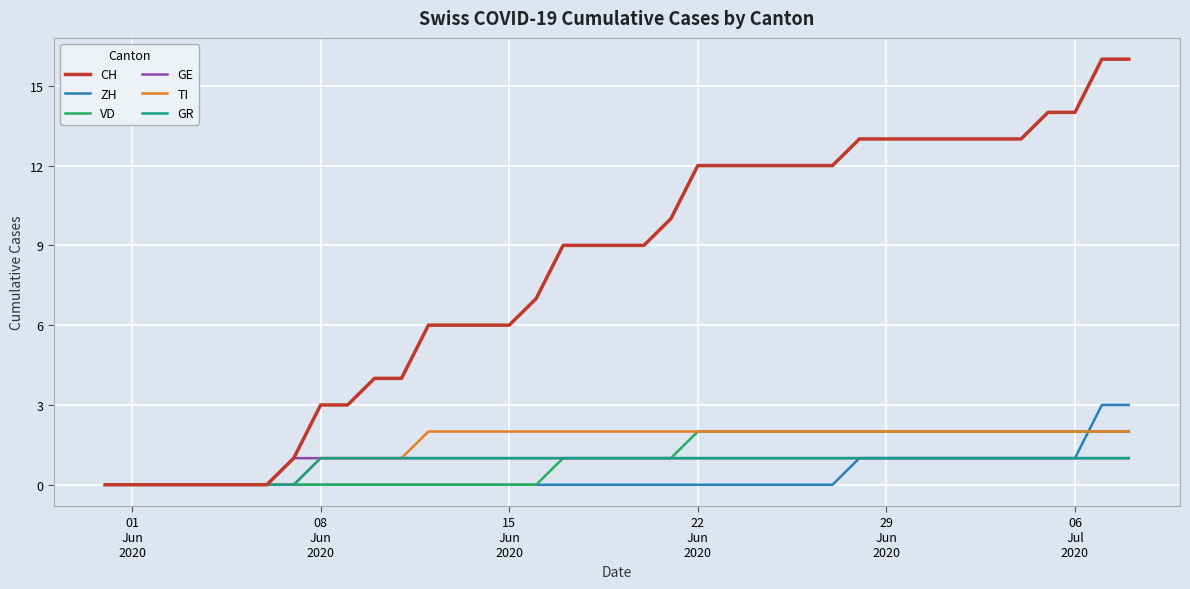

Which series has the largest total across all categories?

CH